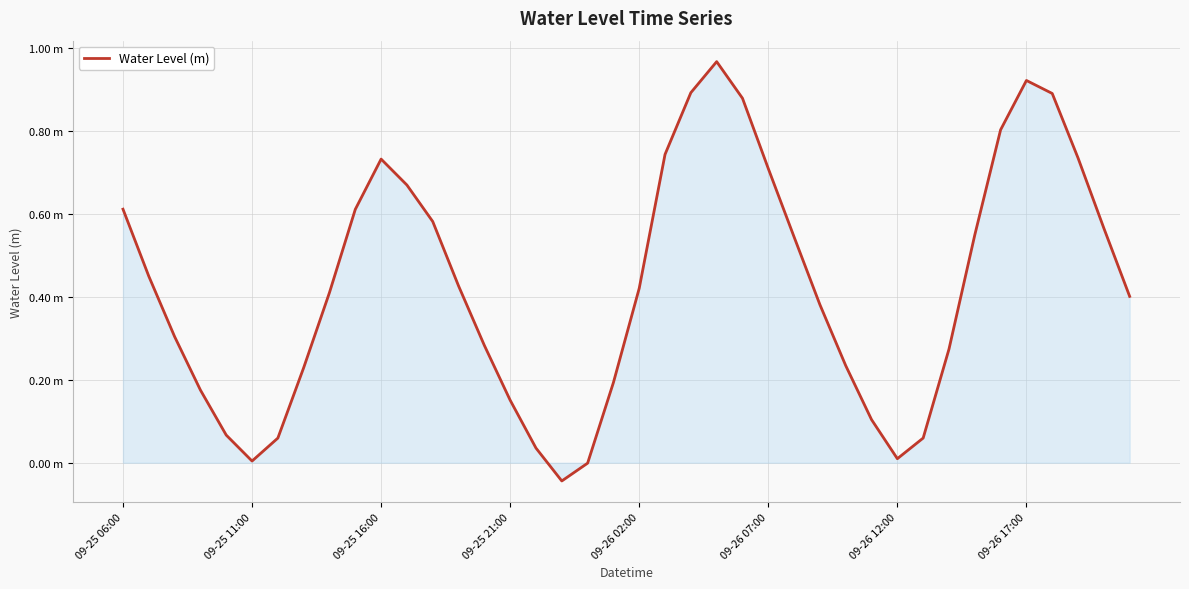

Does the chart display data point markers on the line(s)?

No